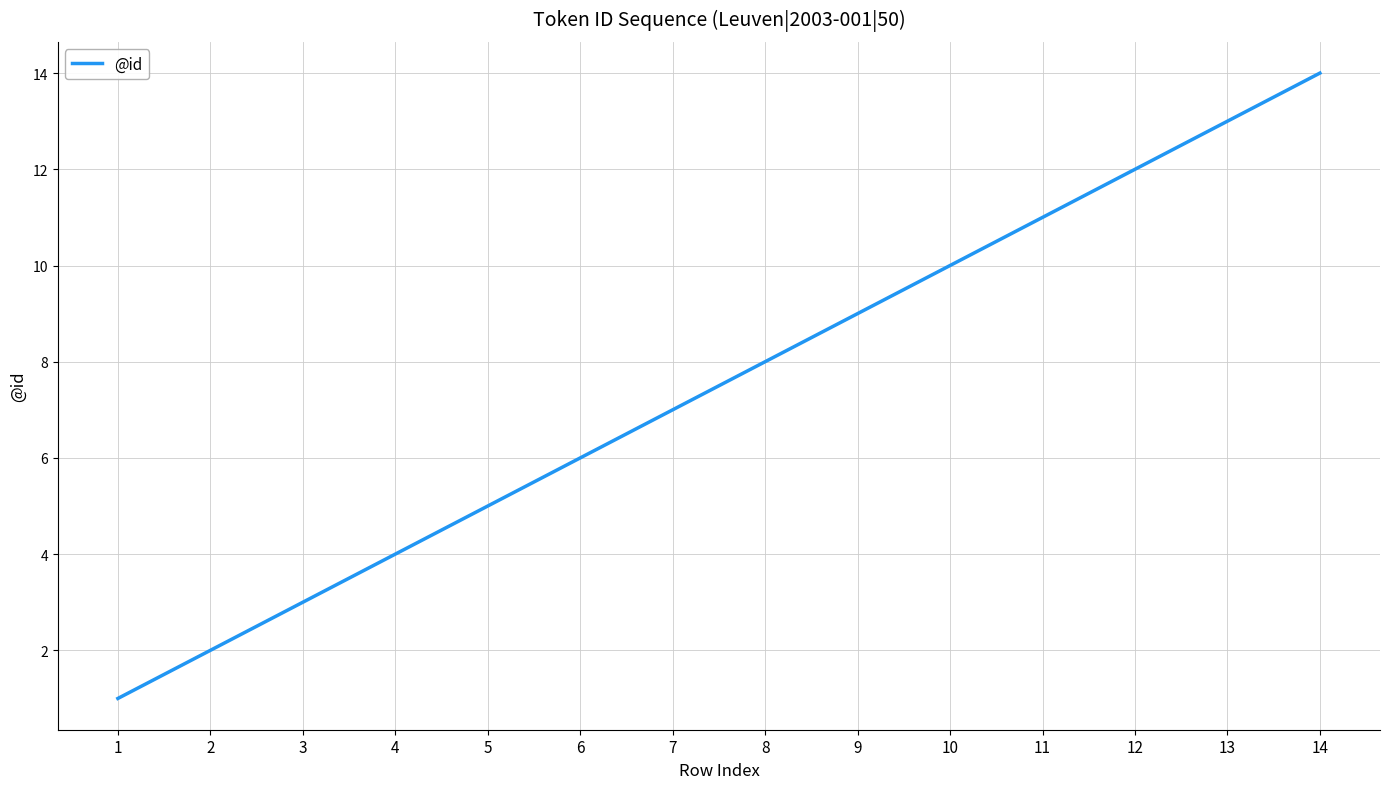

True or false: the data has more than 0 interior local peaks.

False